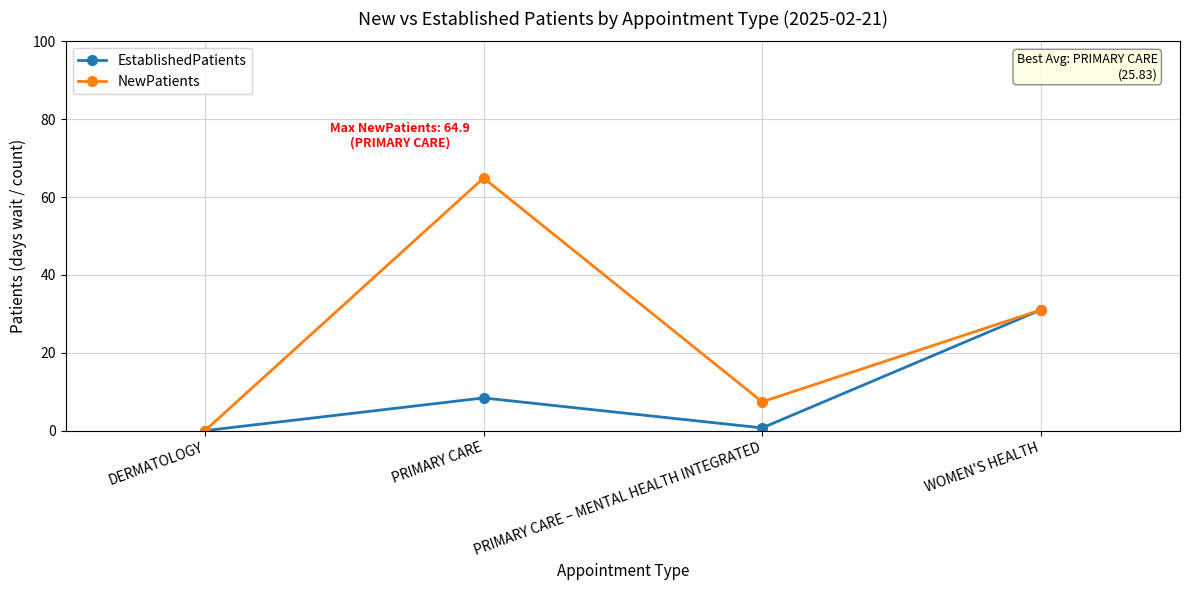

True or false: NewPatients has a value of 106.2 at PRIMARY CARE.

False